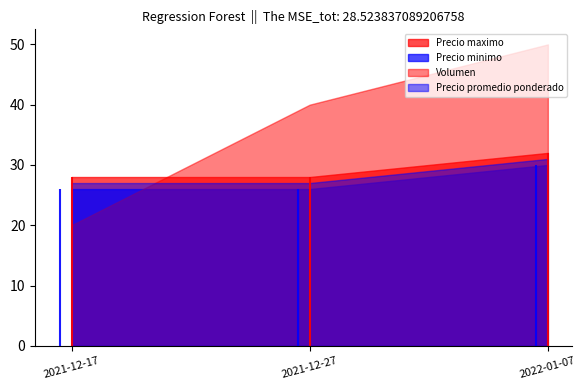

Does the chart have visible grid lines?

No